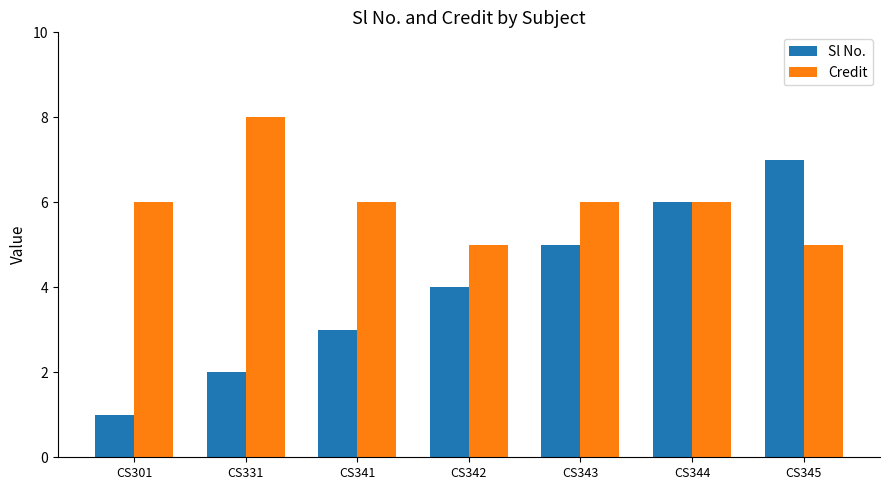

What is the highest value of the Sl No. series?

7